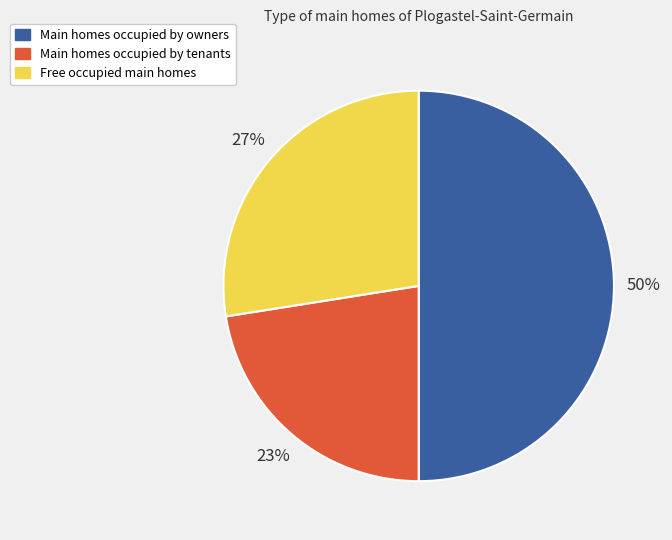

To the nearest percent, what is the average slice percentage?

33%